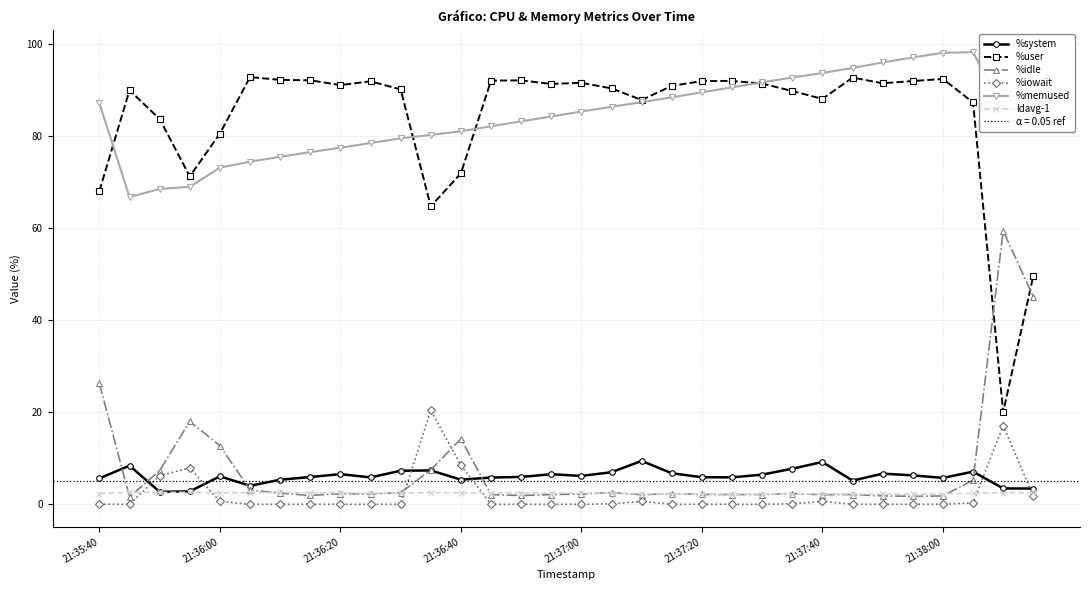

True or false: %user and %system cross at least once.

False